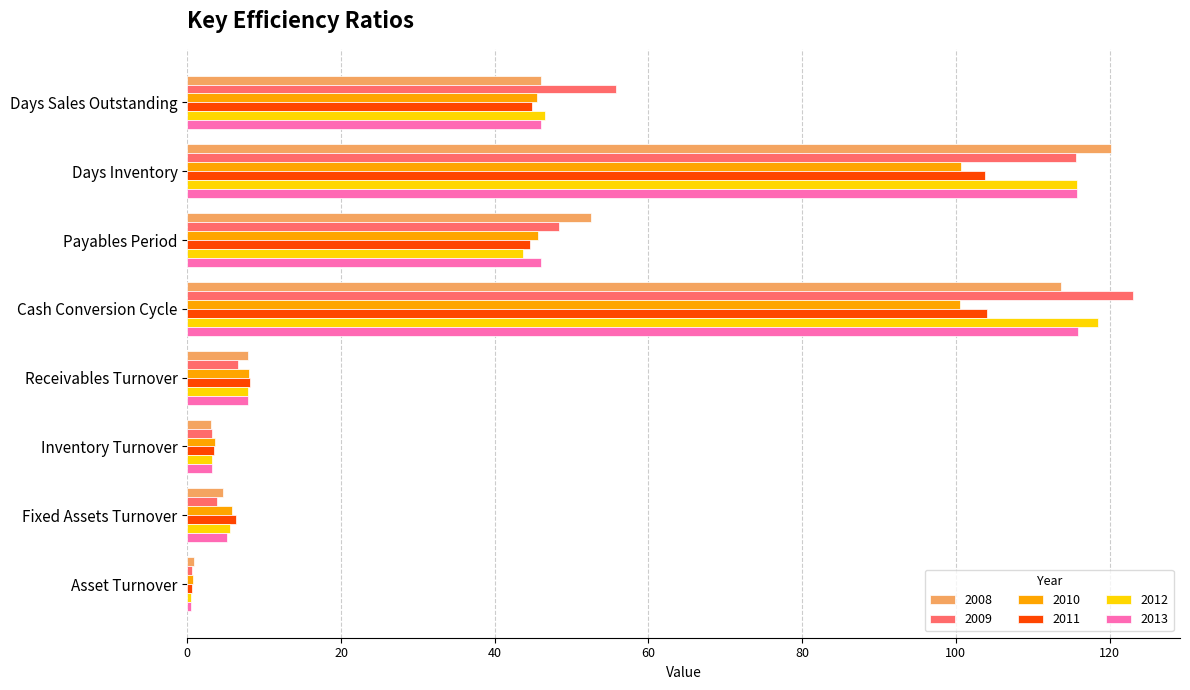

How many data points in 2012 are above 43?

4